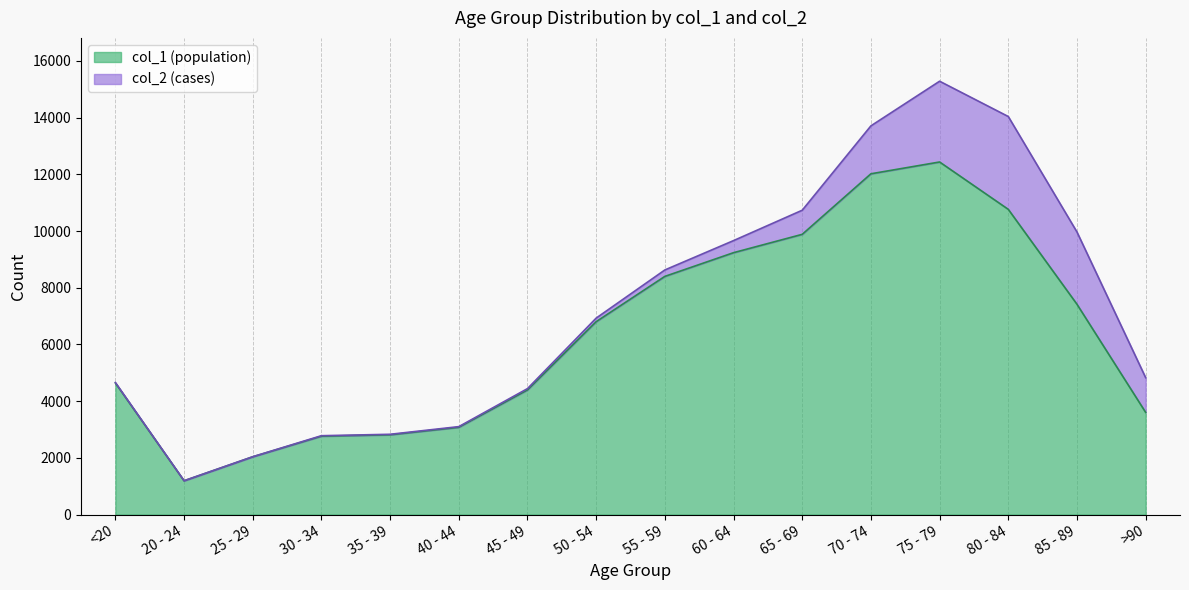

Does the chart display data point markers on the line(s)?

No